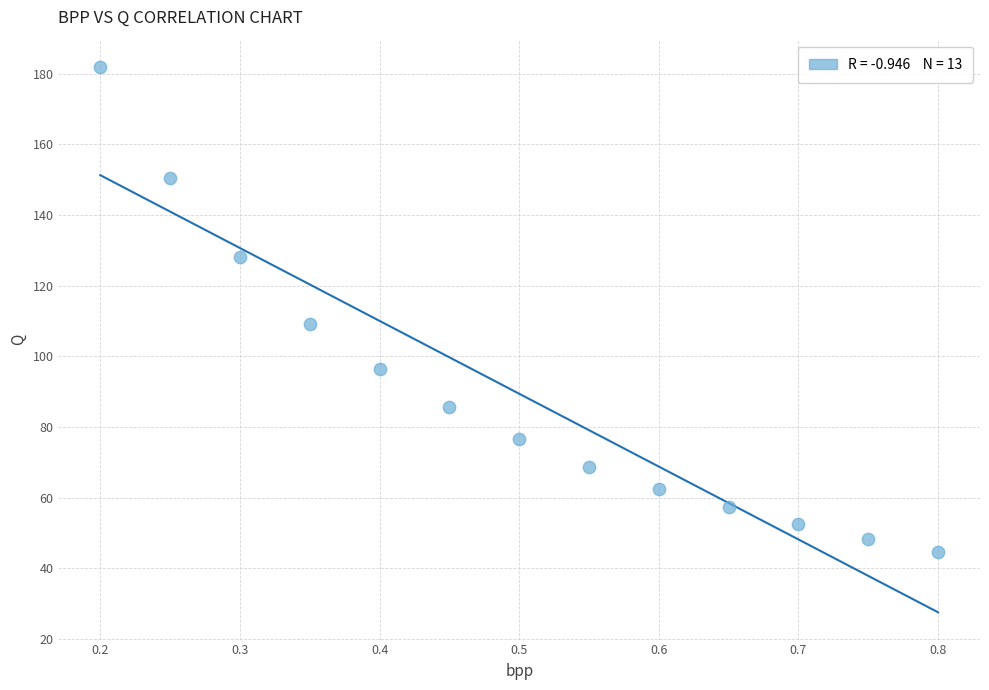

What Y value in the scatter plot is closest to 113?

109.3